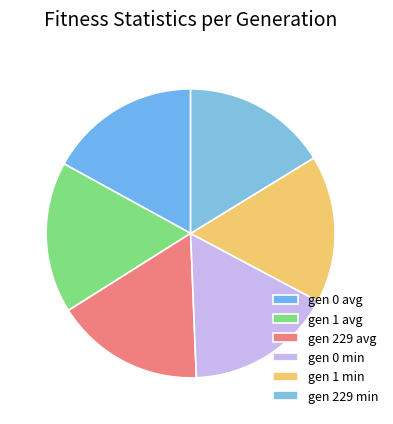

Is gen 1 min the majority of the pie?

No